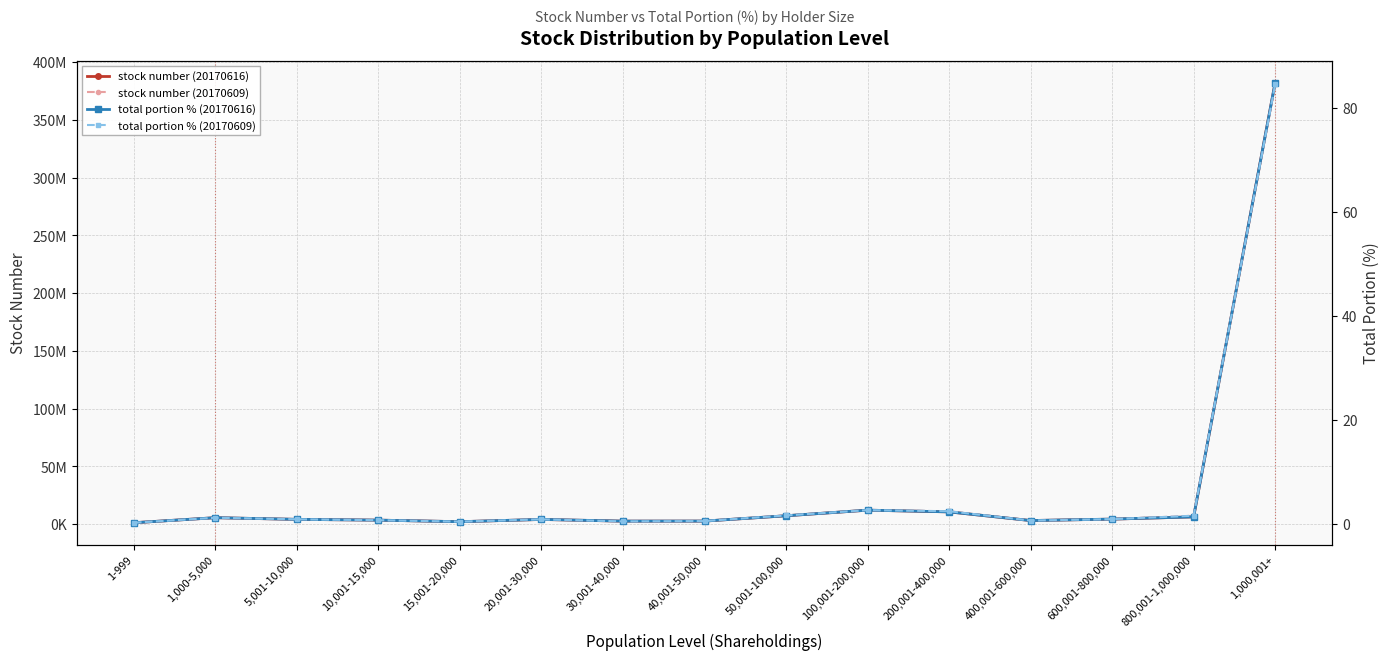

Rank the series at 400,001-600,000 from highest to lowest value.

stock number (20170616), stock number (20170609), total portion % (20170616), total portion % (20170609)